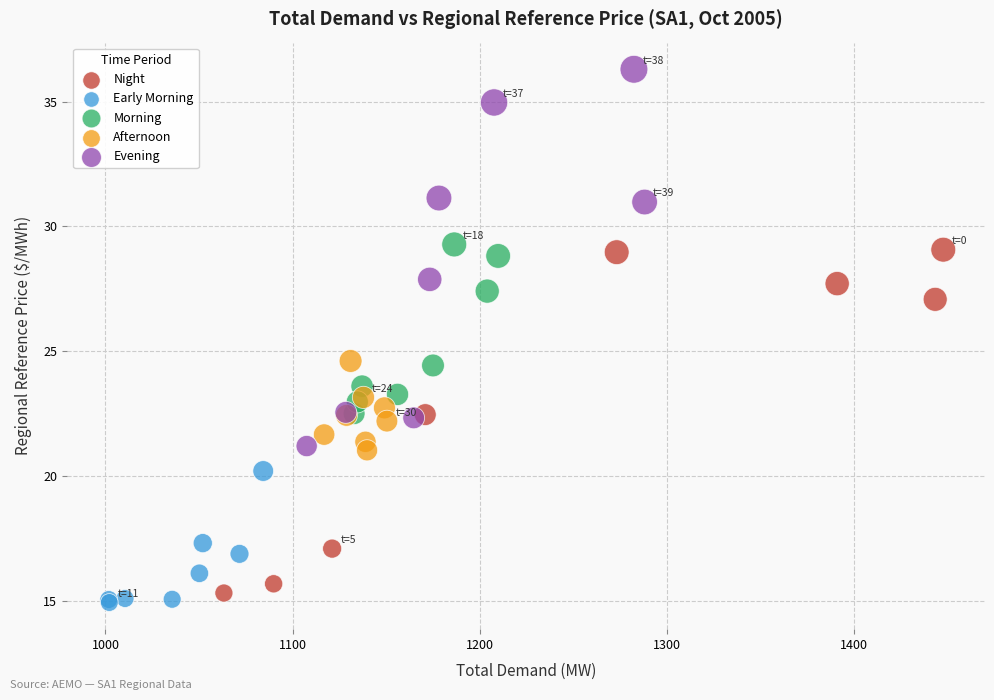

What are all the series names shown in the legend?

Night, Early Morning, Morning, Afternoon, Evening